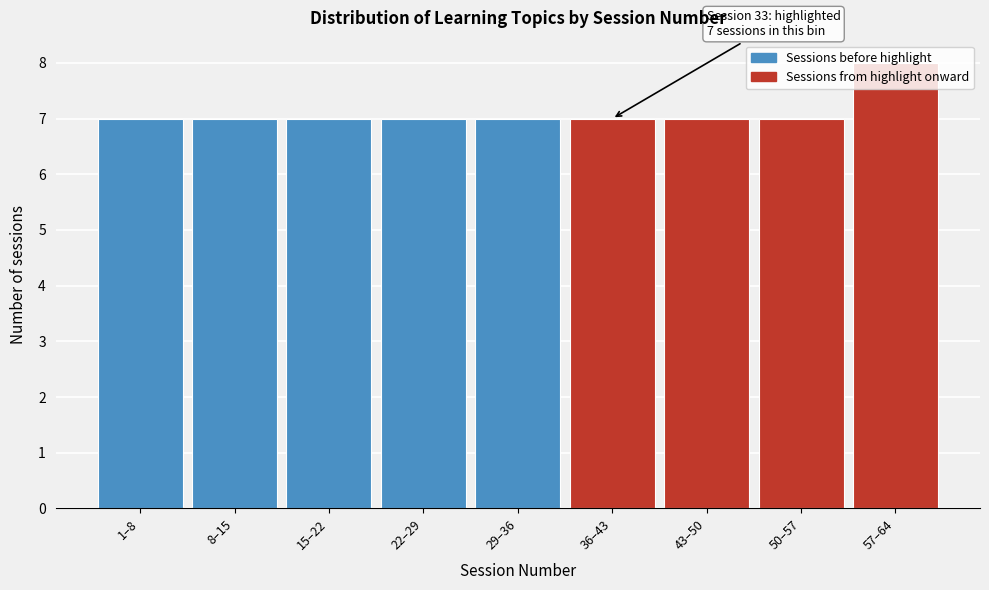

What is the label of the 6th bar from the right?

22–29